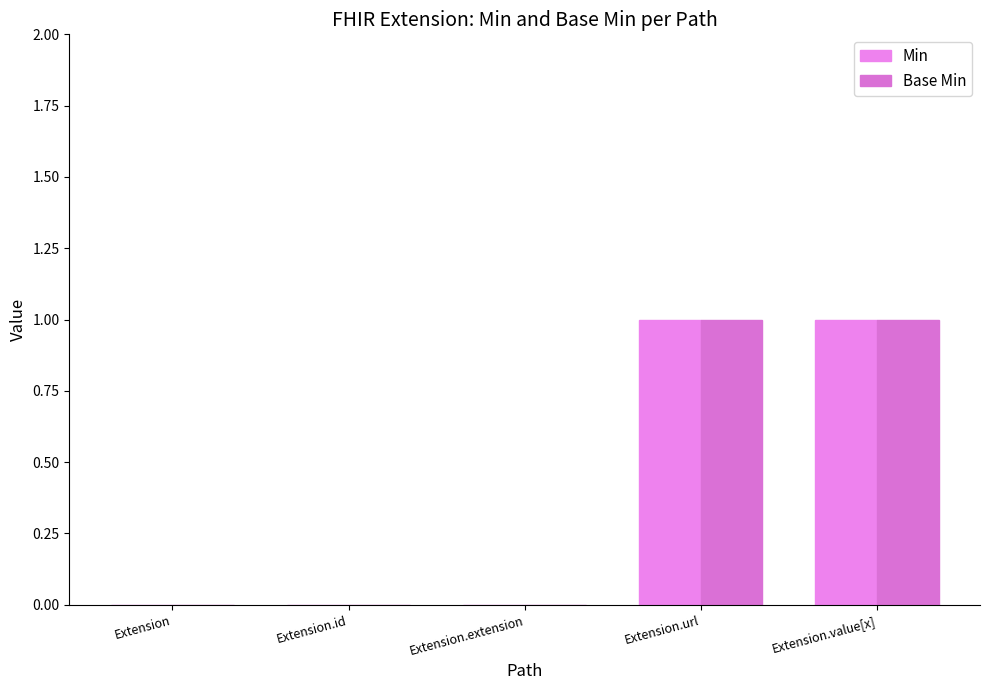

How many Min values are between 0 and 1?

5